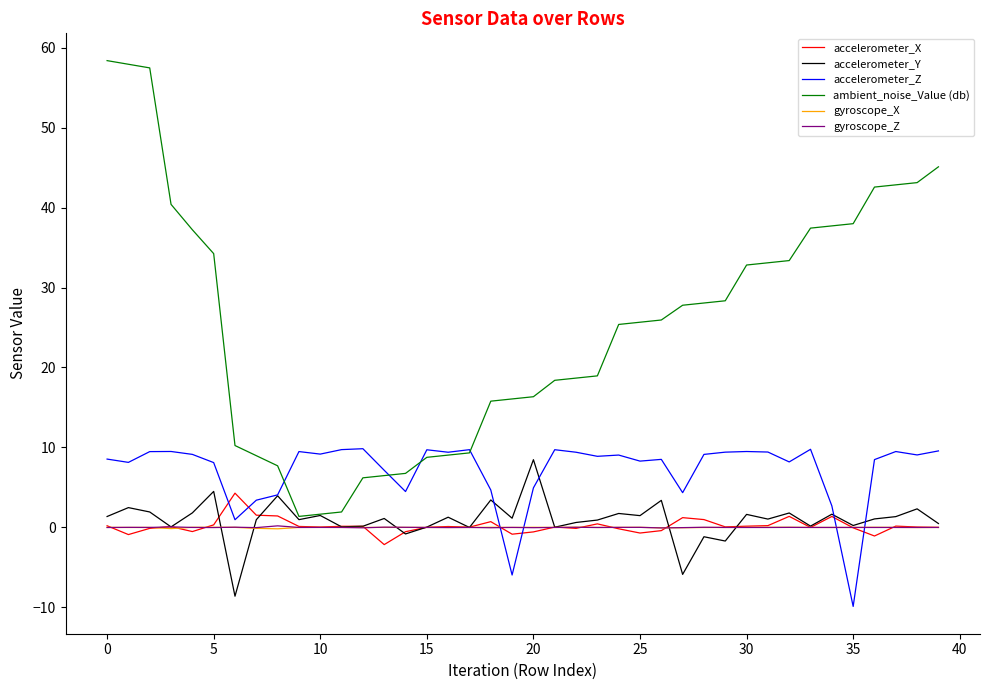

What is the smallest value displayed?

-9.9